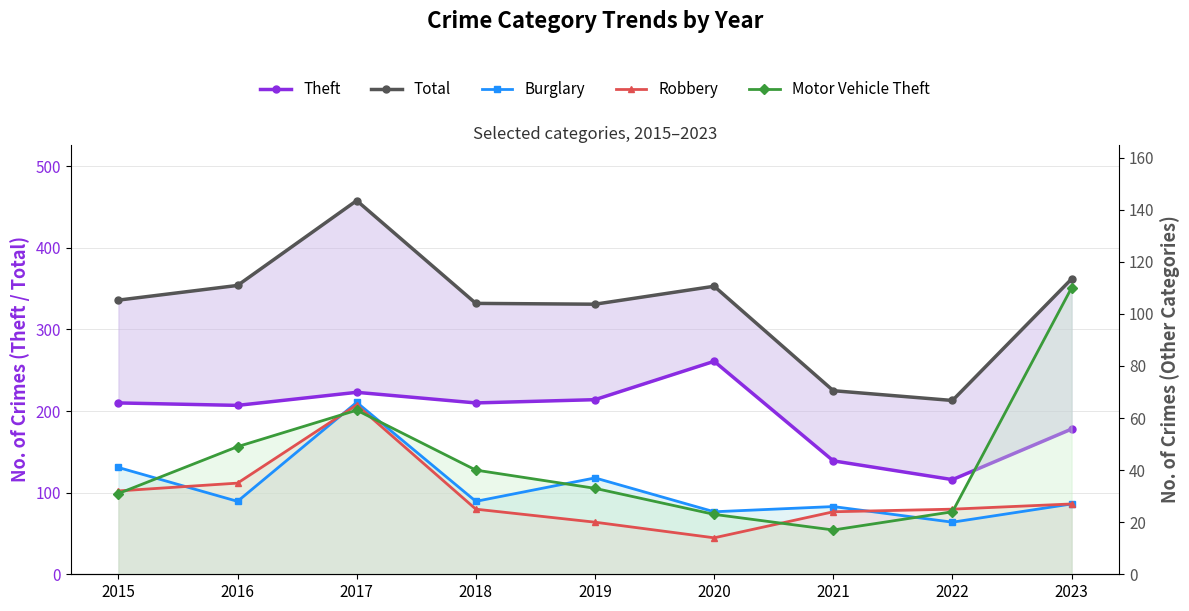

Where is the first local maximum for Total?

2017